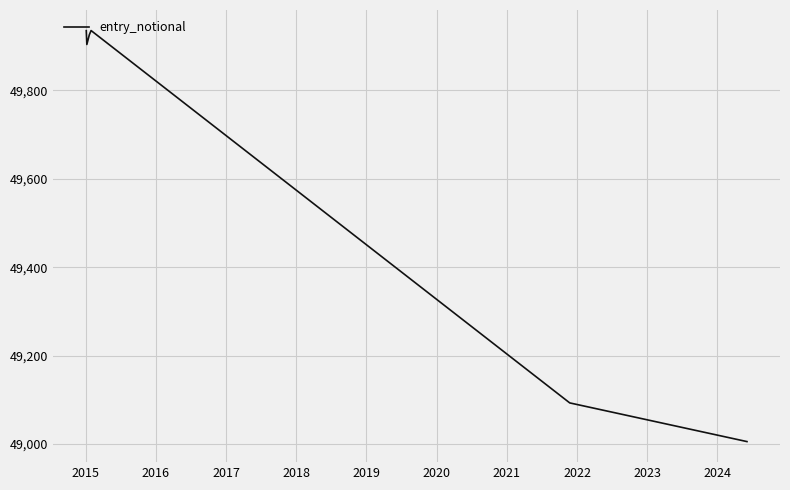

How many distinct data groups are displayed?

1